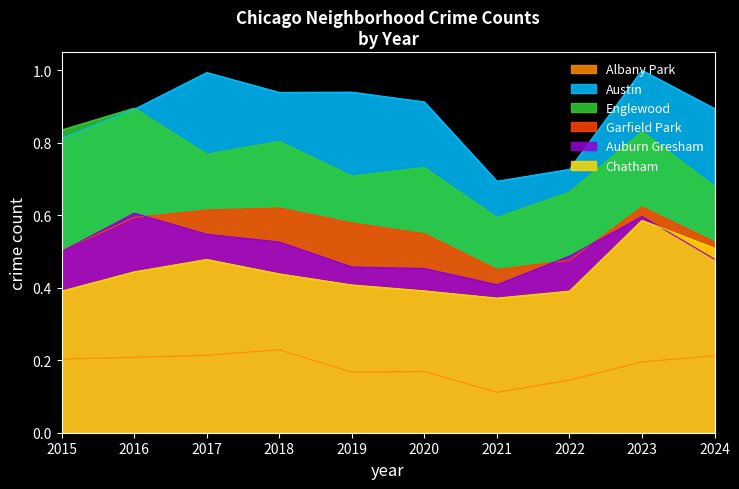

At how many categories does at least one series exceed 0?

10